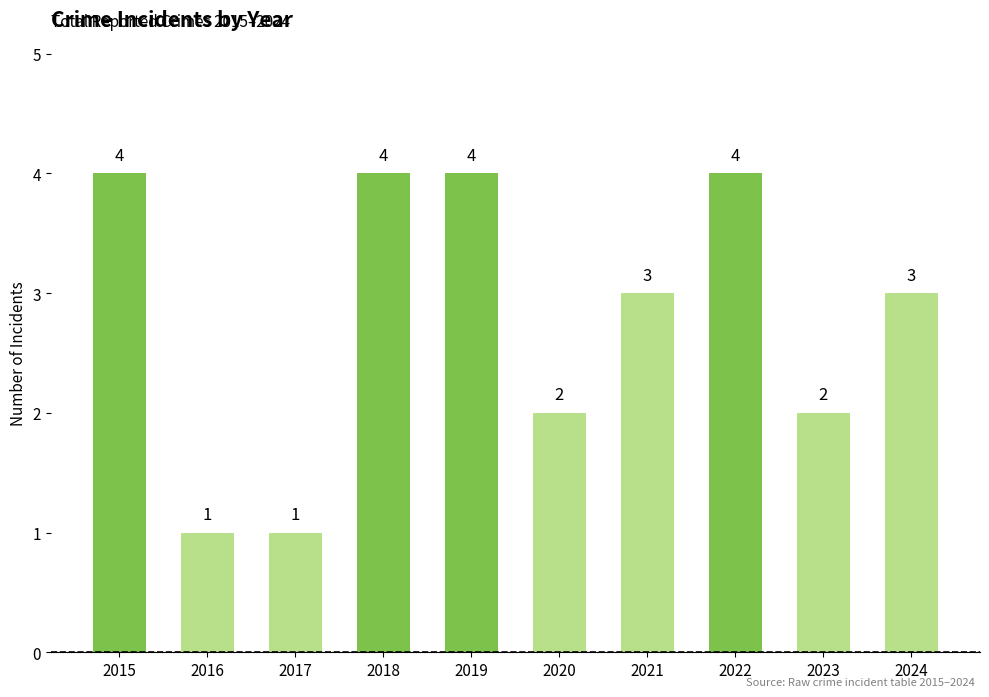

What is the difference between the values at 2015 and 2024?

1